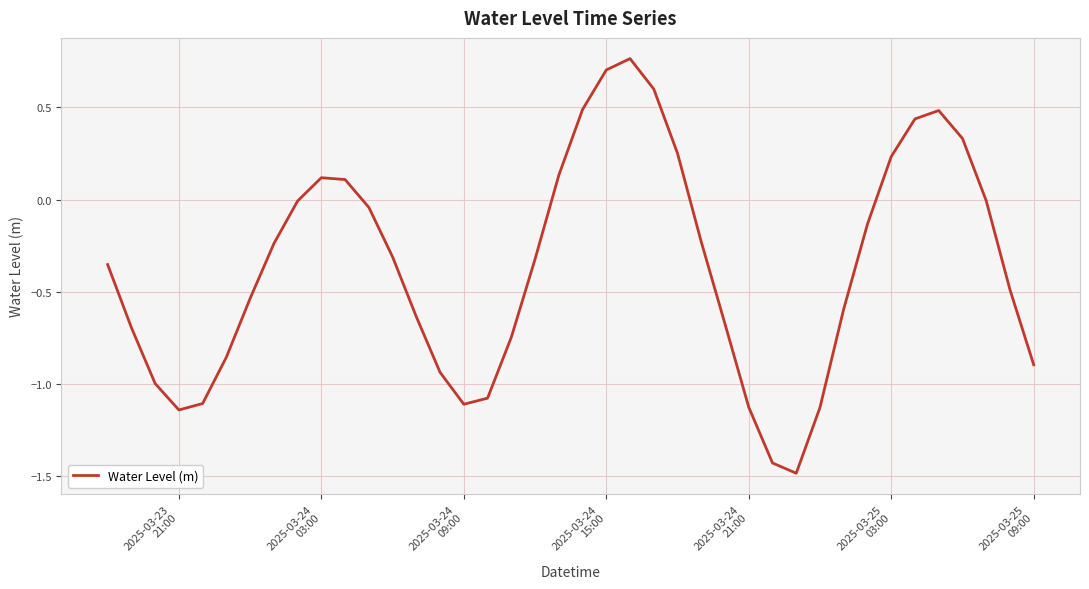

What is the minimum value shown in the chart?

-1.5